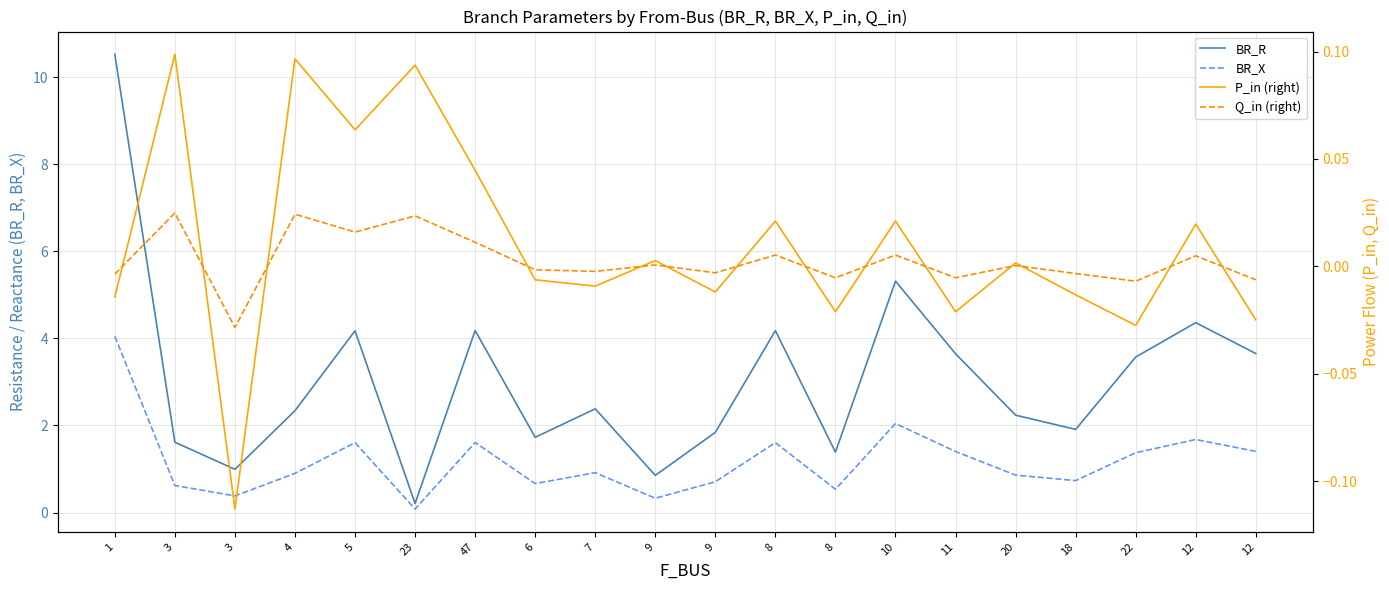

Read the BR_R value at 1.

10.5